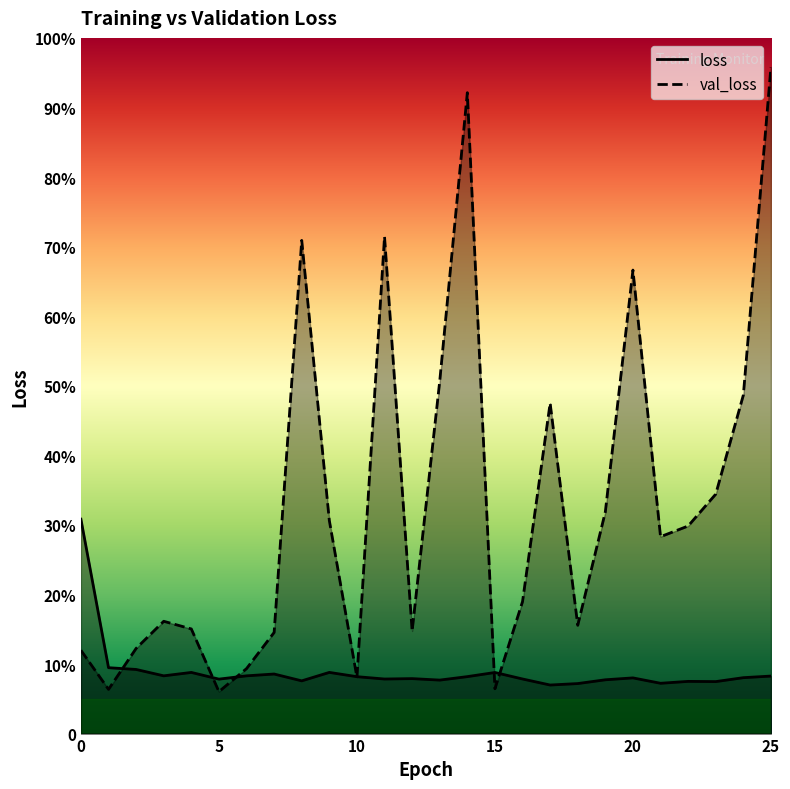

What are all the series names shown in the legend?

loss, val_loss